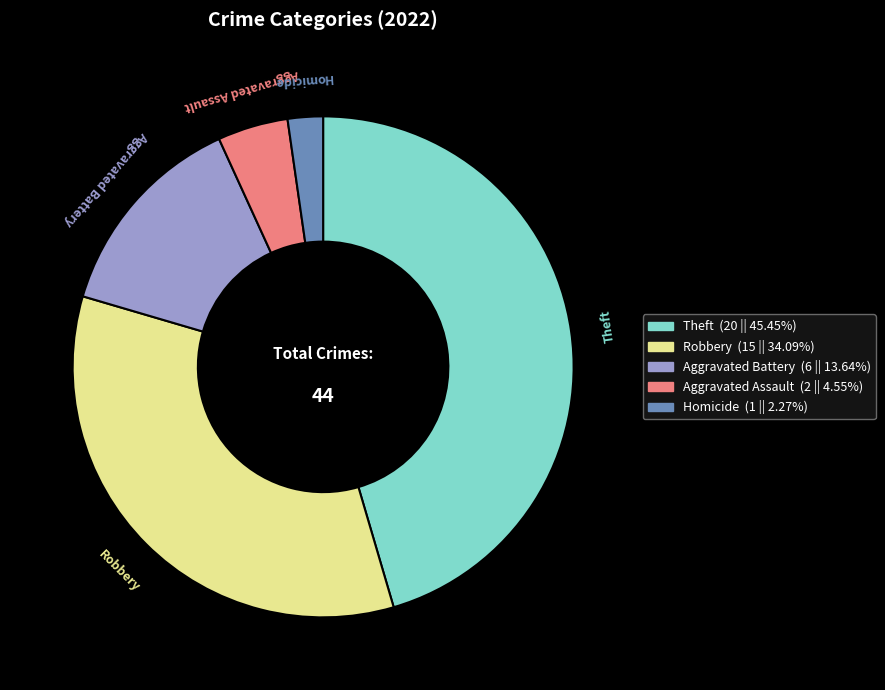

Is there a majority slice in this chart?

No